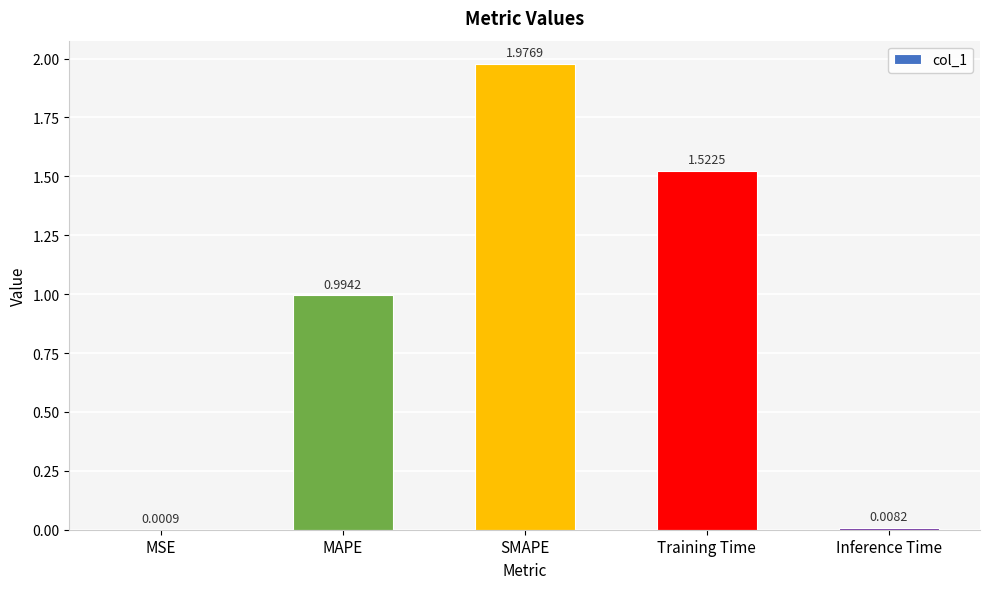

At which label is the value closest to 0?

MSE